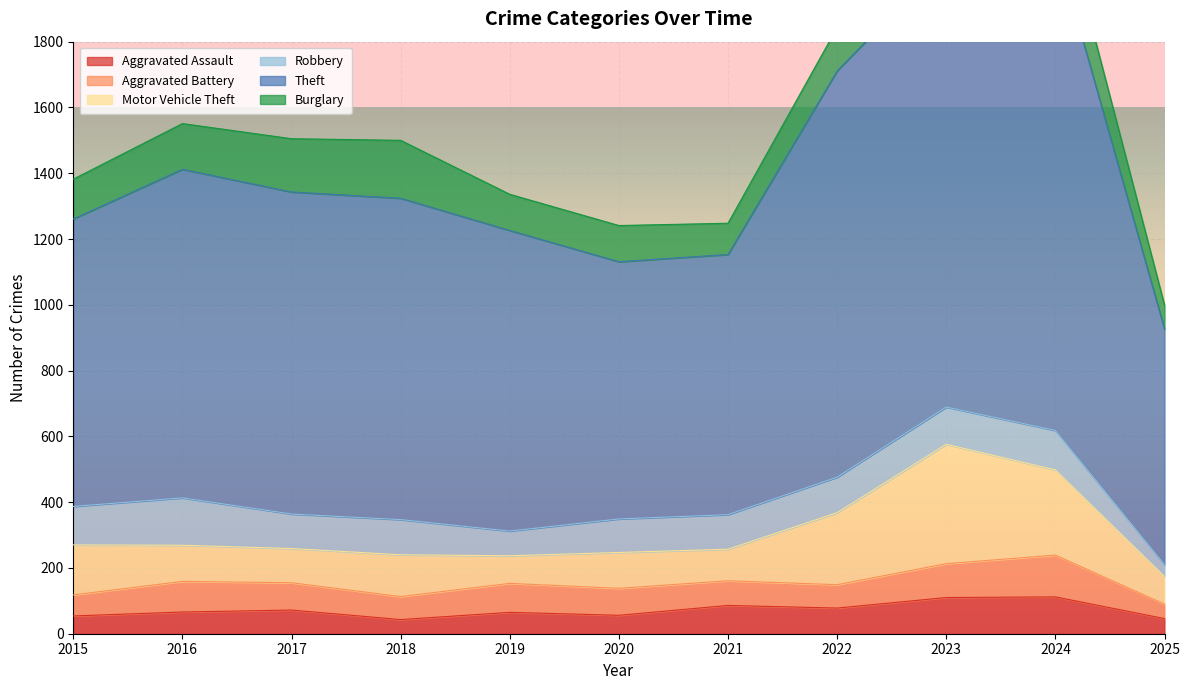

Reading left to right, list all the values displayed in this chart.

Aggravated Assault: 54	66	72	43	65	56	86	78	110	112	46
Aggravated Battery: 64	93	83	70	88	82	75	71	103	127	44
Motor Vehicle Theft: 152	110	104	127	84	109	96	219	363	259	84
Robbery: 117	144	105	107	75	102	105	108	113	120	36
Theft: 874	999	979	977	914	782	791	1235	1363	1482	716
Burglary: 121	139	162	176	110	110	95	132	161	169	73